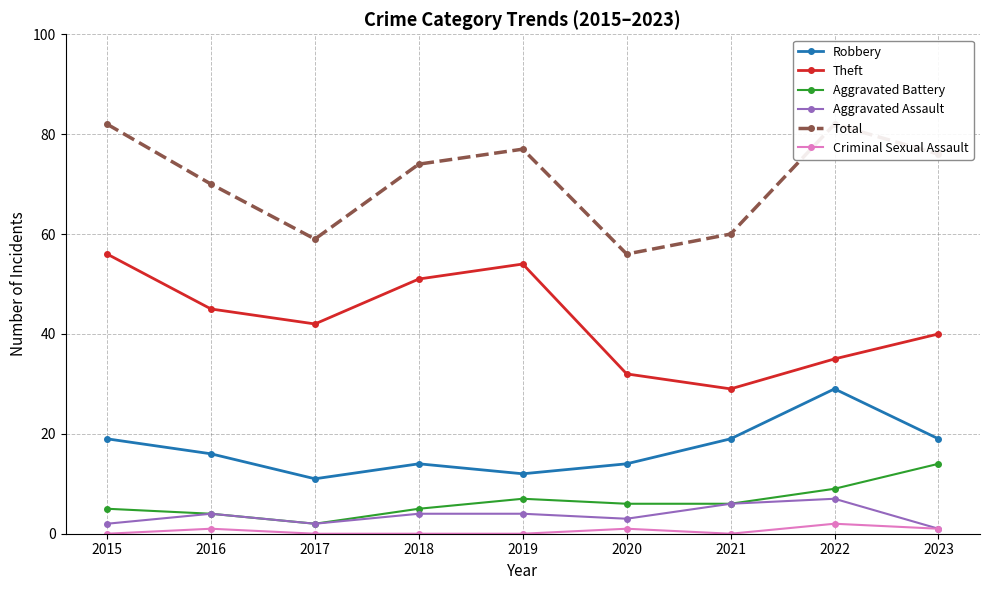

Is it true that Aggravated Assault equals 11 at 2022?

False